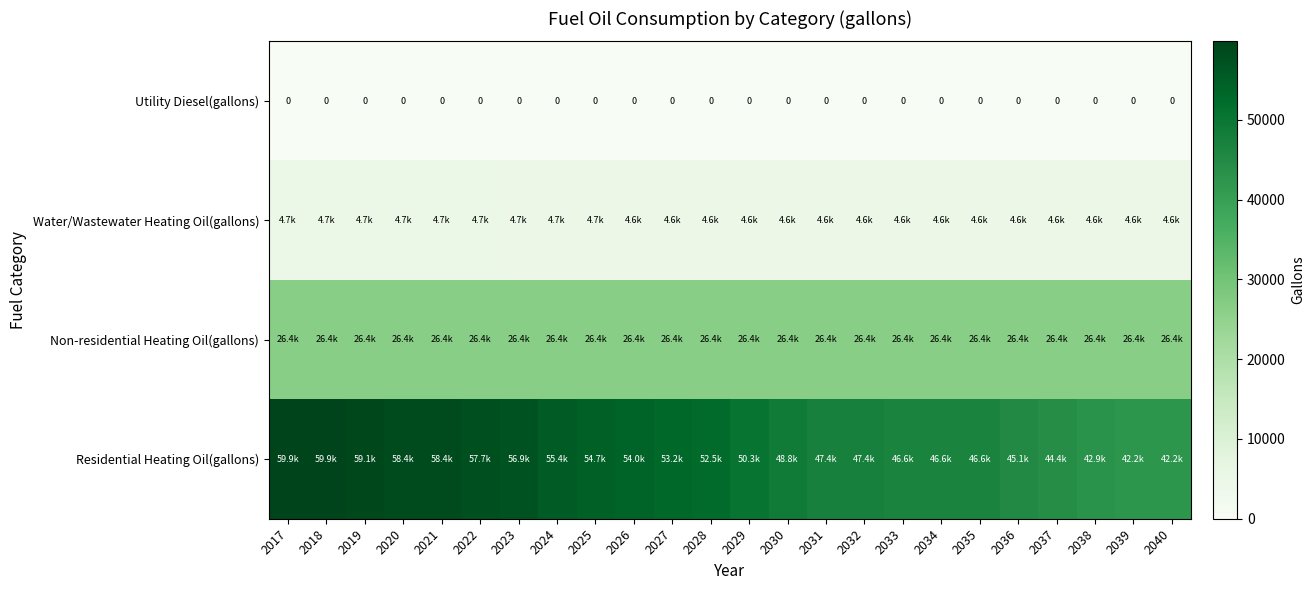

Rank the series by their maximum value, from highest to lowest.

Residential Heating Oil(gallons), Non-residential Heating Oil(gallons), Water/Wastewater Heating Oil(gallons), Utility Diesel(gallons)